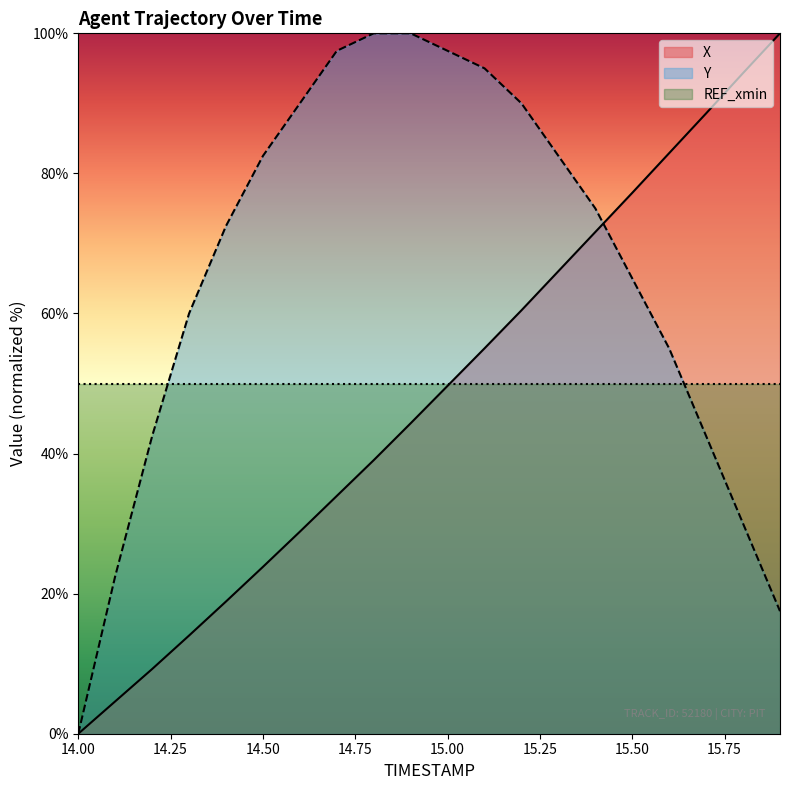

At which label does Y first exceed 75?

14.50